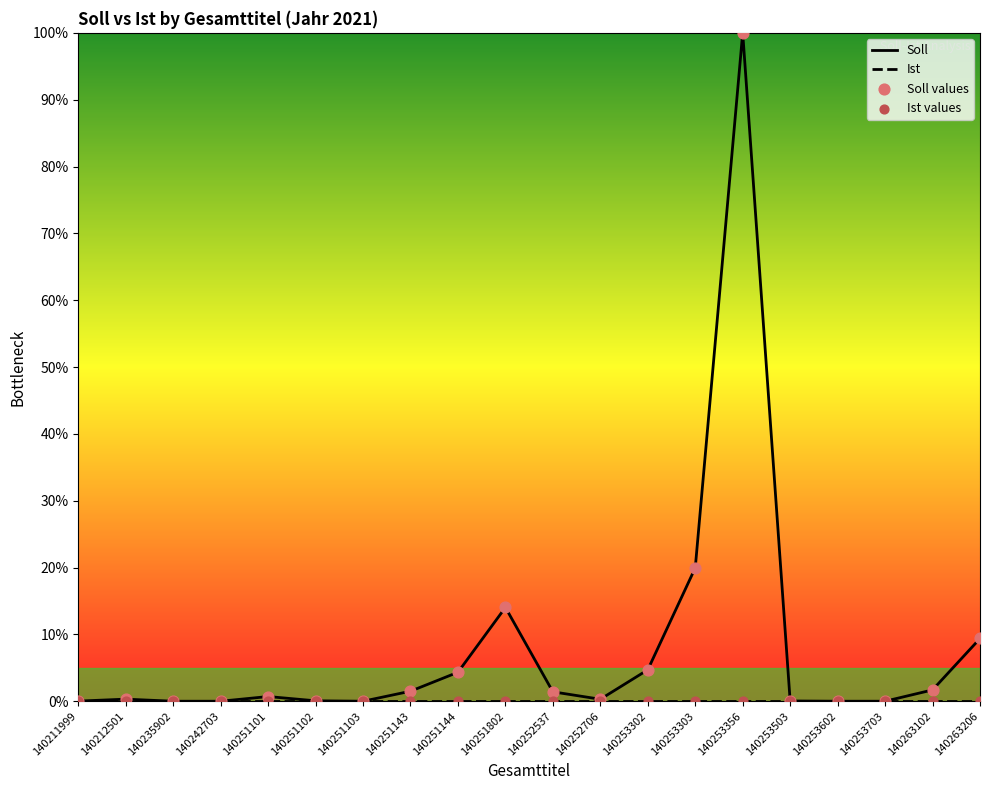

Which series reaches the minimum Y coordinate?

Soll